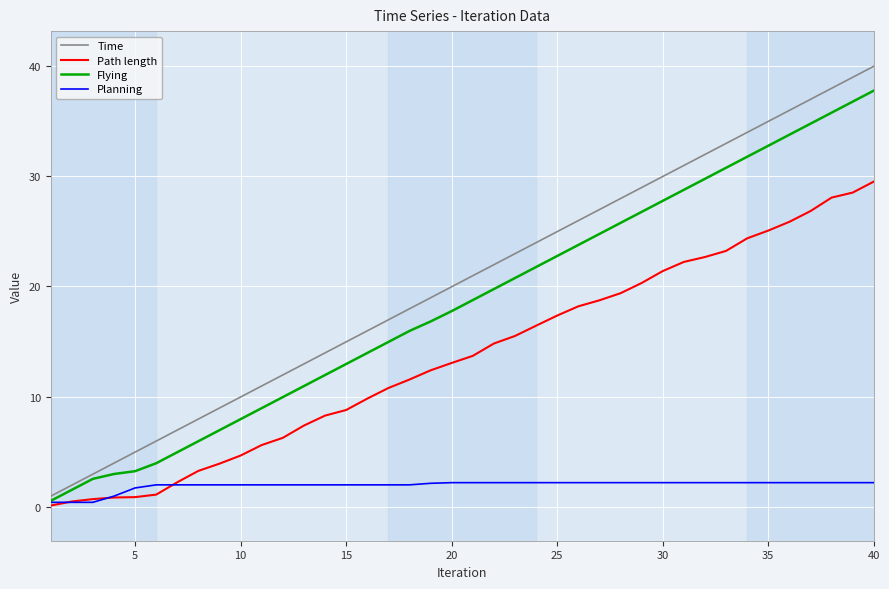

What is the maximum value for Flying?

37.8